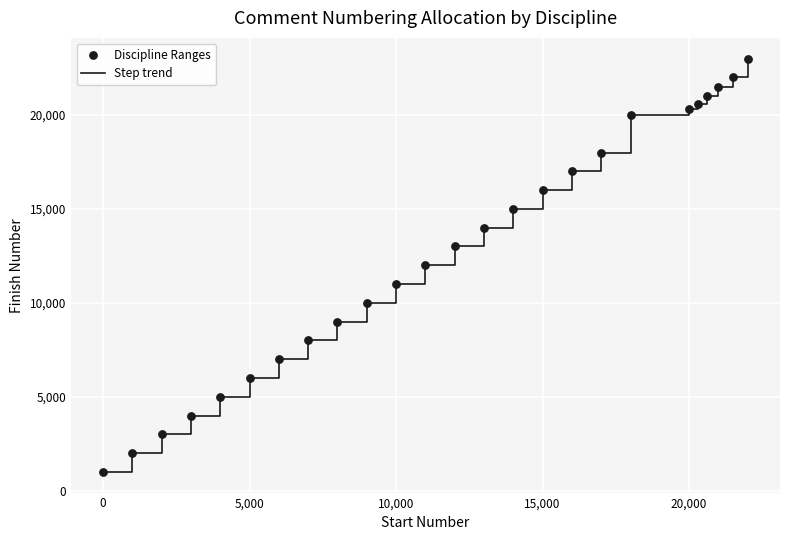

What is the minimum value shown in the chart?

1000